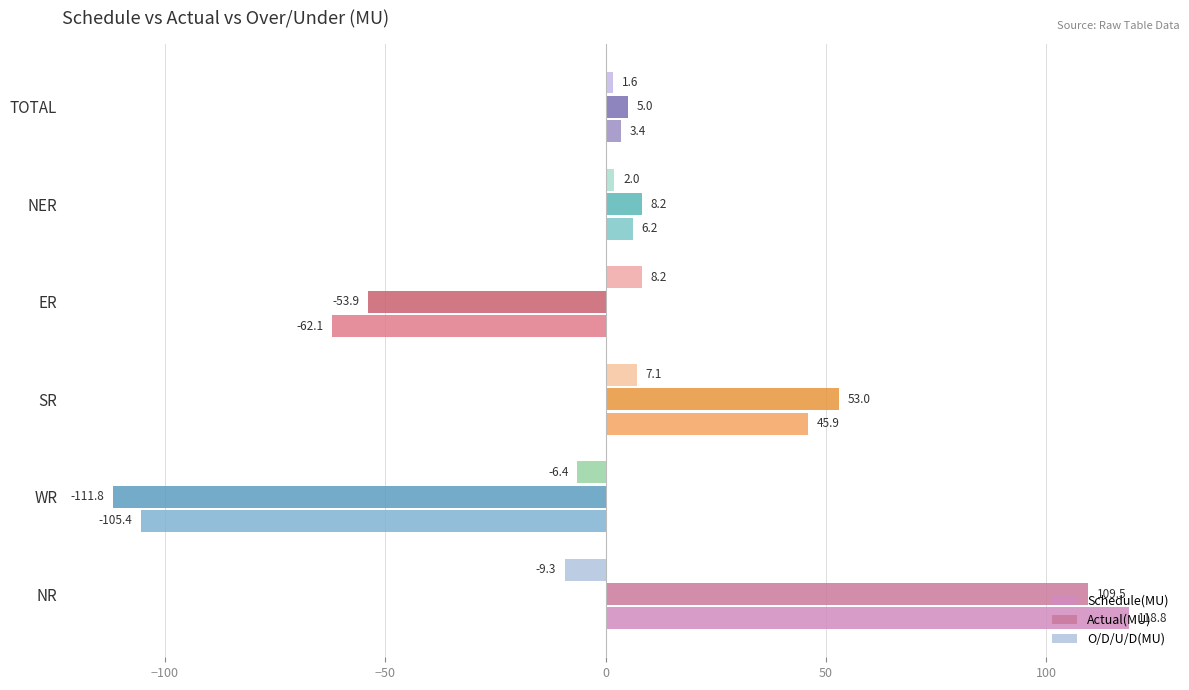

Which series has the widest spread of values?

Schedule(MU)